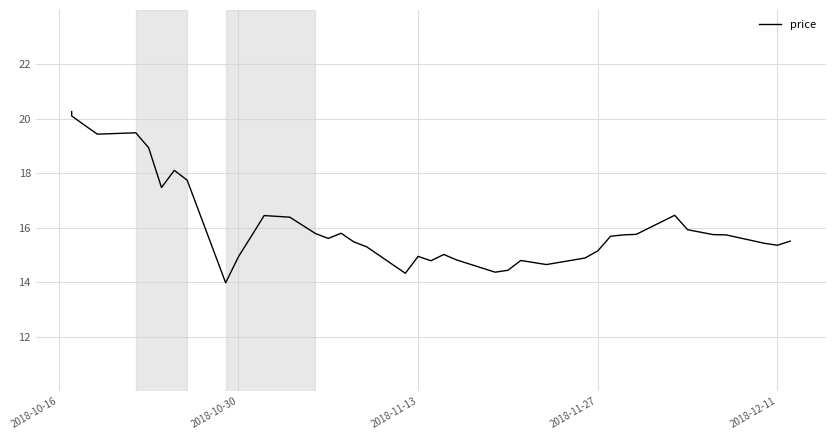

At which label does the data first exceed 15?

2018-10-16